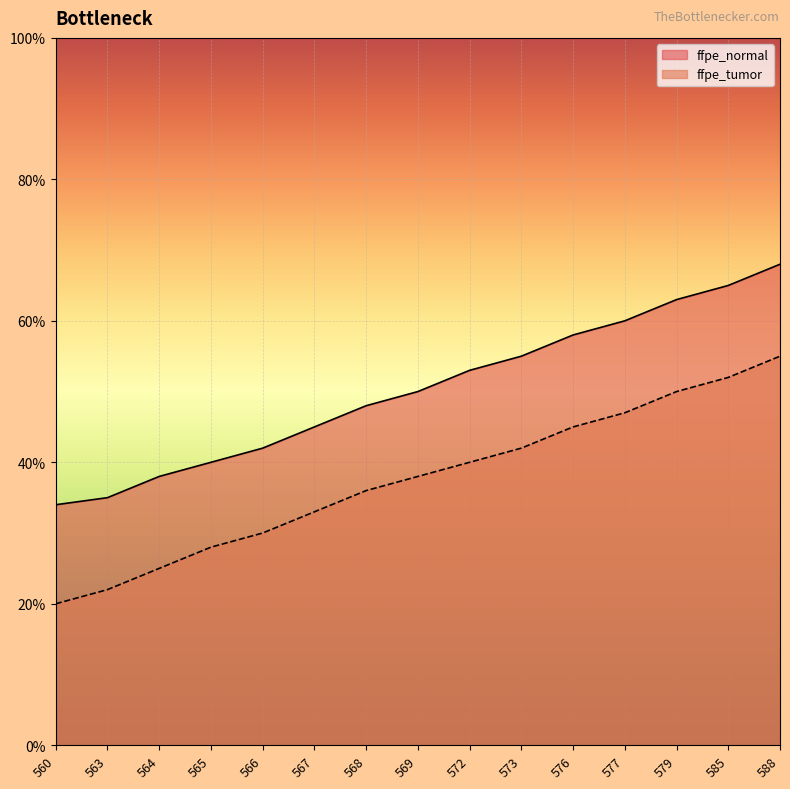

What is the sum of all ffpe_tumor values?

563